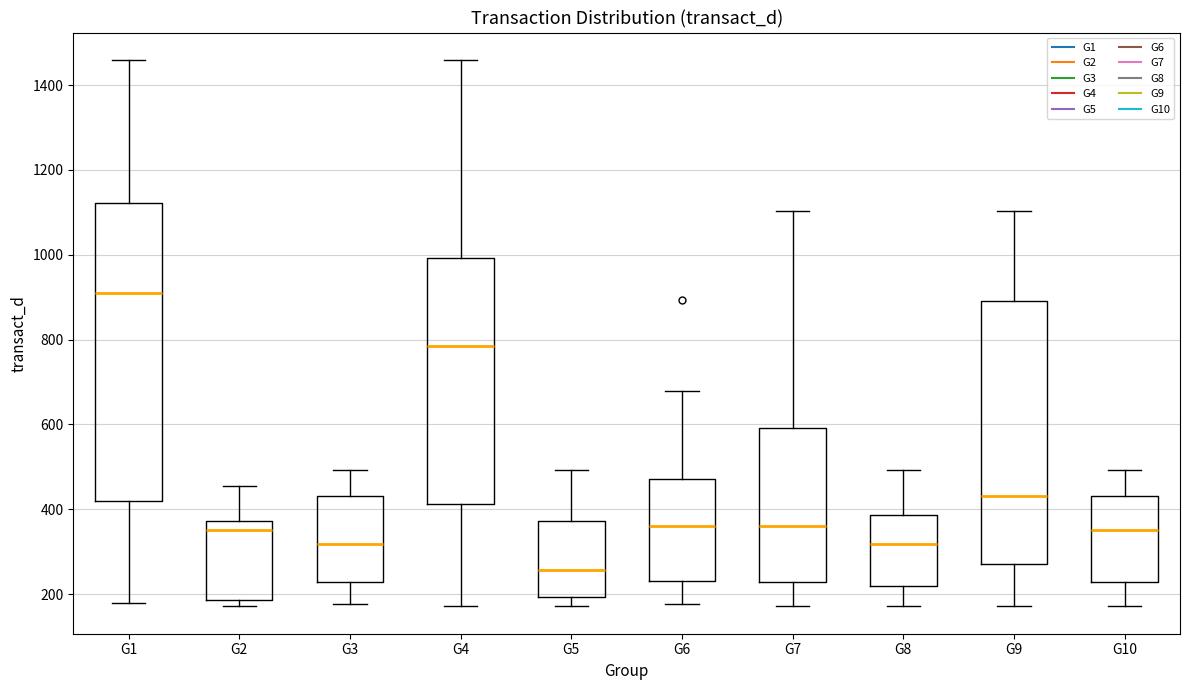

Reading left to right, read every box against the y-axis: the position of its median line, the range the box covers, and the ends of its whiskers. The values are not printed on the chart, so give them approximately, as read against the axis.

G1: median 920, box 420 to 1120, whiskers 180 to 1460
G2: median 360, box 180 to 380, whiskers 180 (just below the box's lower edge) to 460
G3: median 320, box 220 to 440, whiskers 180 to 500
G4: median 780, box 420 to 1000, whiskers 180 to 1460
G5: median 260, box 200 to 380, whiskers 180 to 500
G6: median 360, box 240 to 480, whiskers 180 to 680
G7: median 360, box 220 to 600, whiskers 180 to 1100
G8: median 320, box 220 to 380, whiskers 180 to 500
G9: median 440, box 280 to 900, whiskers 180 to 1100
G10: median 360, box 220 to 440, whiskers 180 to 500